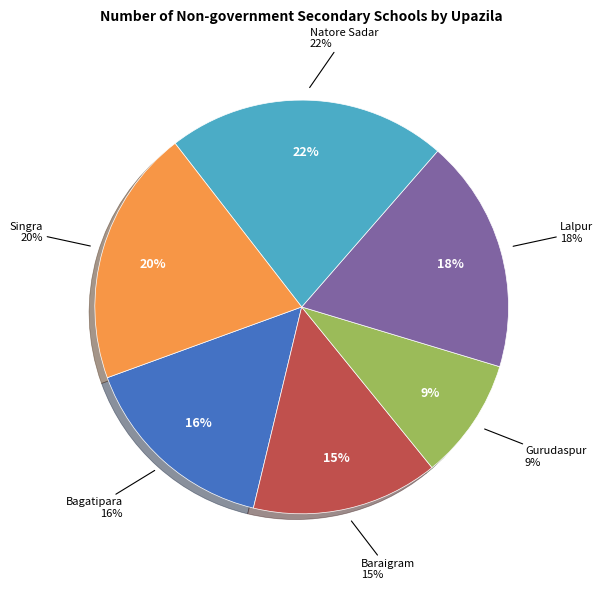

What is the total percentage of Lalpur and Bagatipara?

33.9%